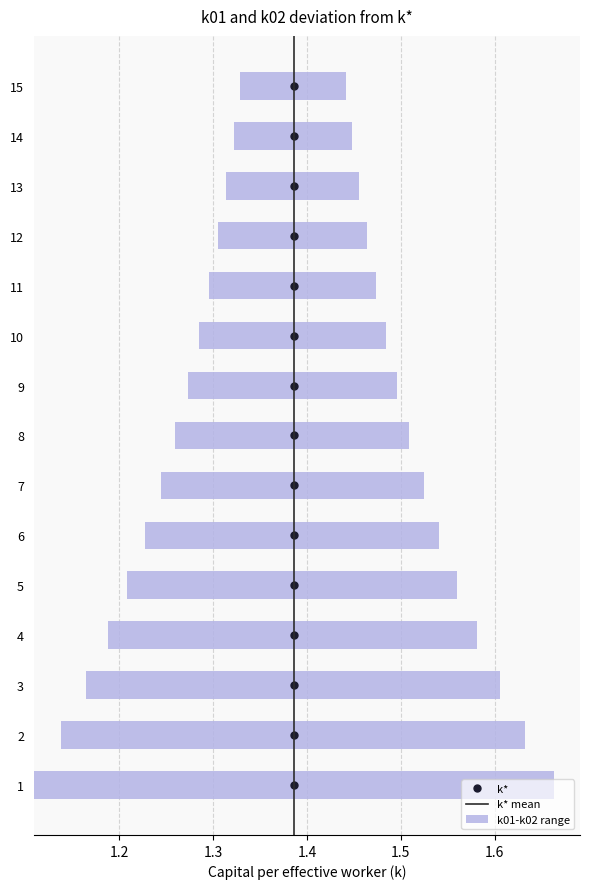

The chart shows a value of 0 at 1.2. True or false?

False